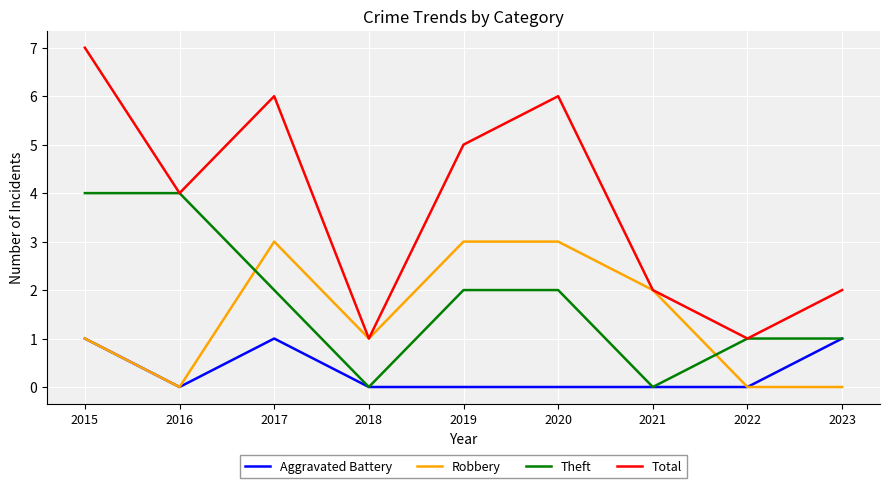

Where does the Total series first go above 4?

2015